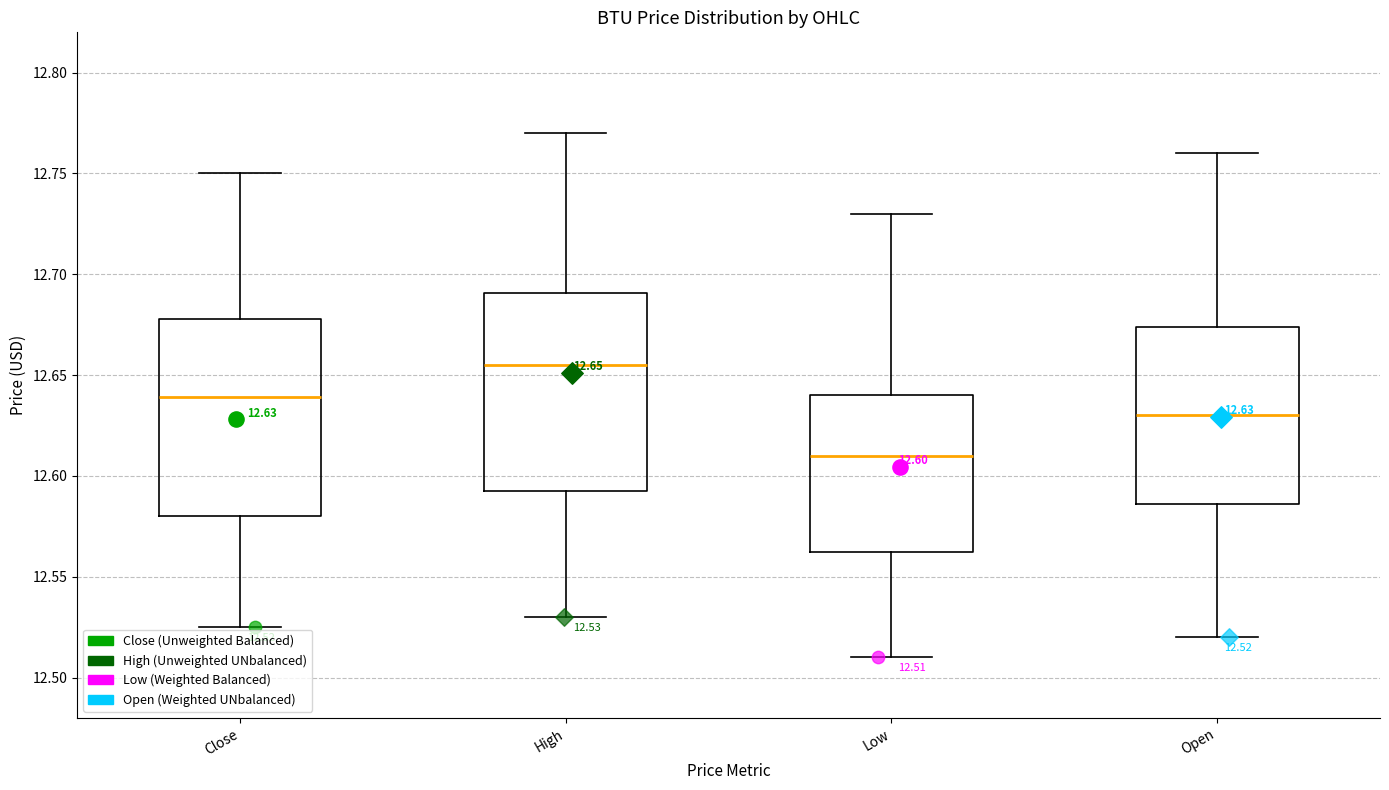

Which box has the lowest median line?

Low